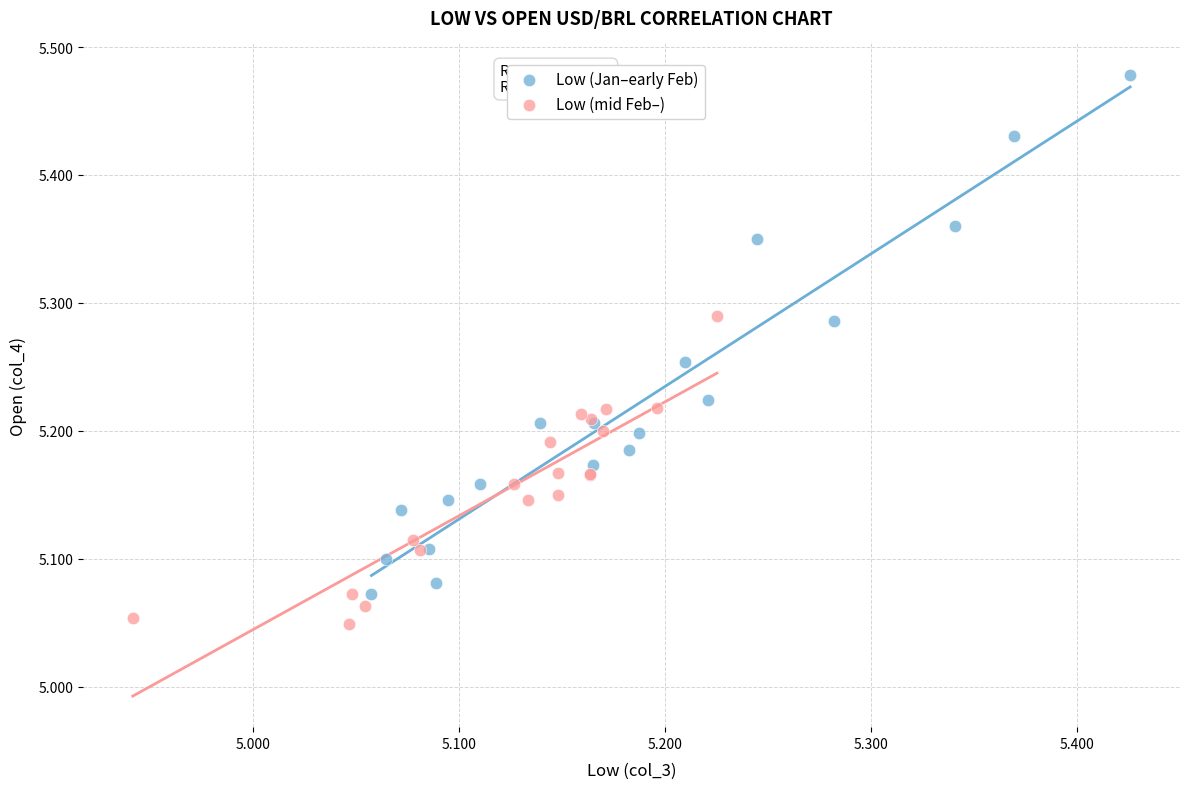

Which series reaches the maximum Y coordinate?

Low (Jan–early Feb)